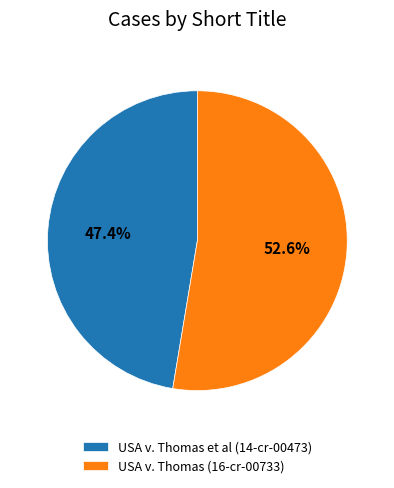

Which slice represents more than half of the pie?

USA v. Thomas (16-cr-00733)